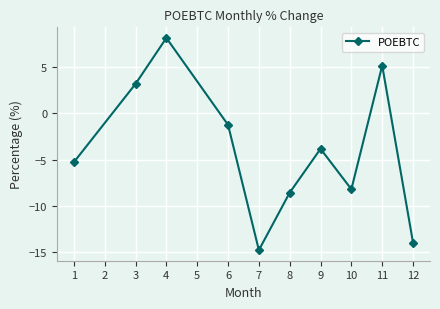

At which label does the data first exceed -3?

3